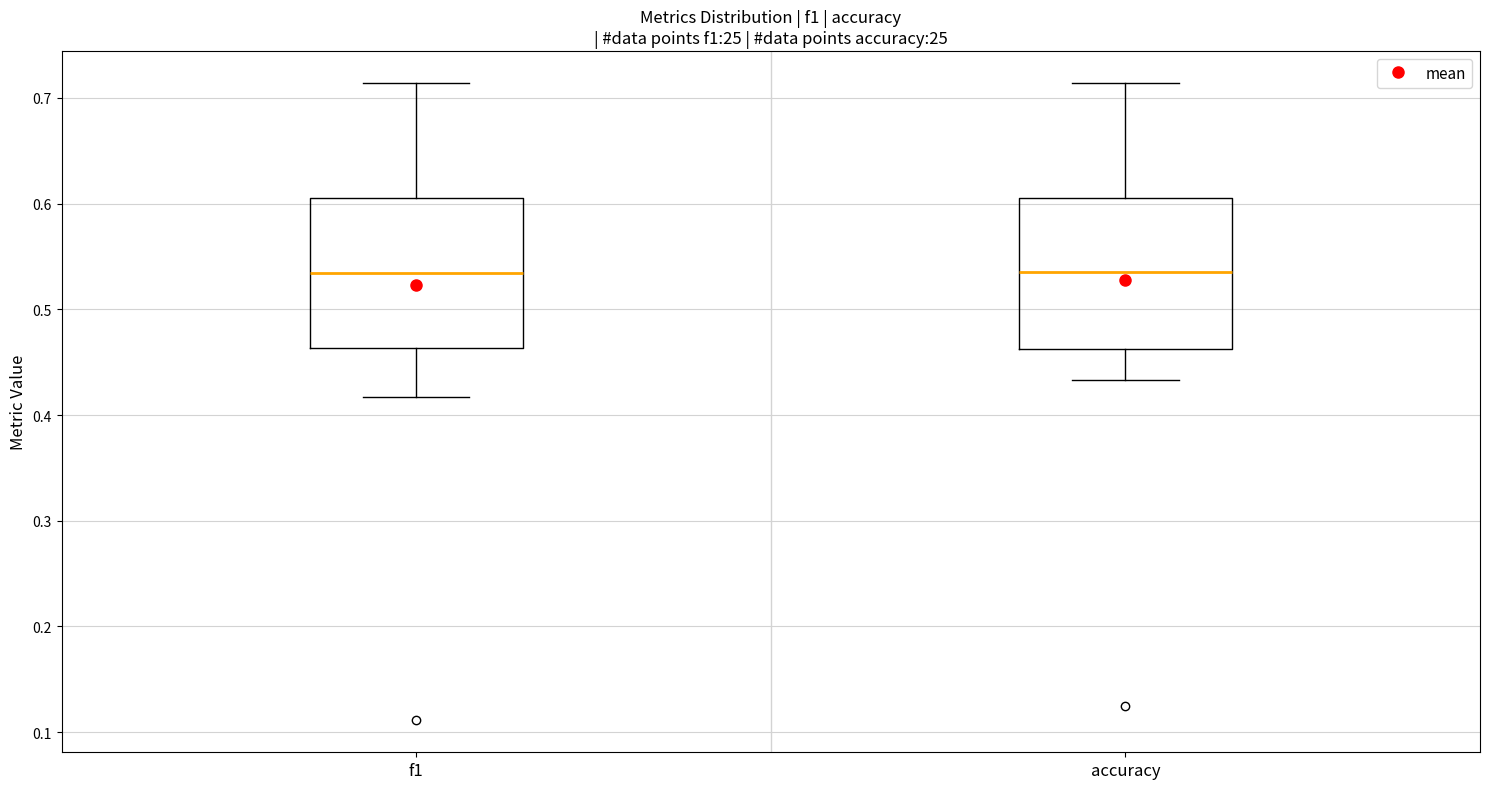

Where does the lower whisker of the box for f1 end on the y-axis? The values are not printed on the chart, so give them approximately, as read against the axis.

0.42